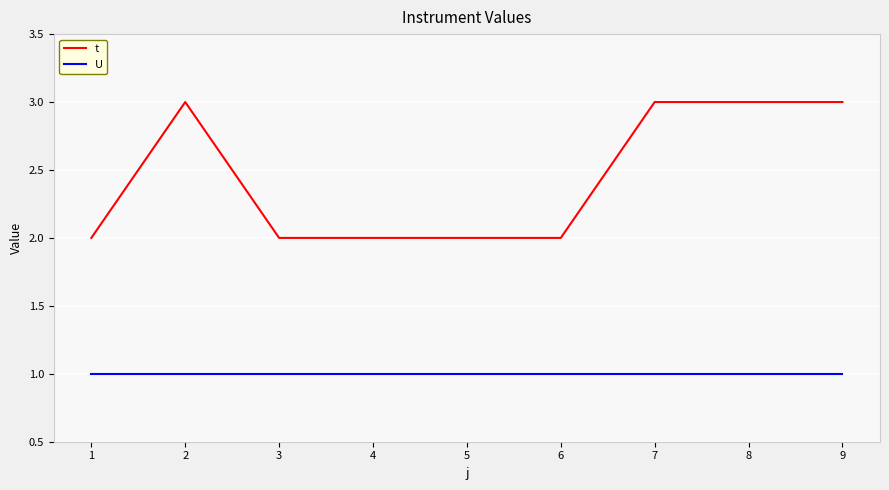

What is the total value across all series at 6?

3